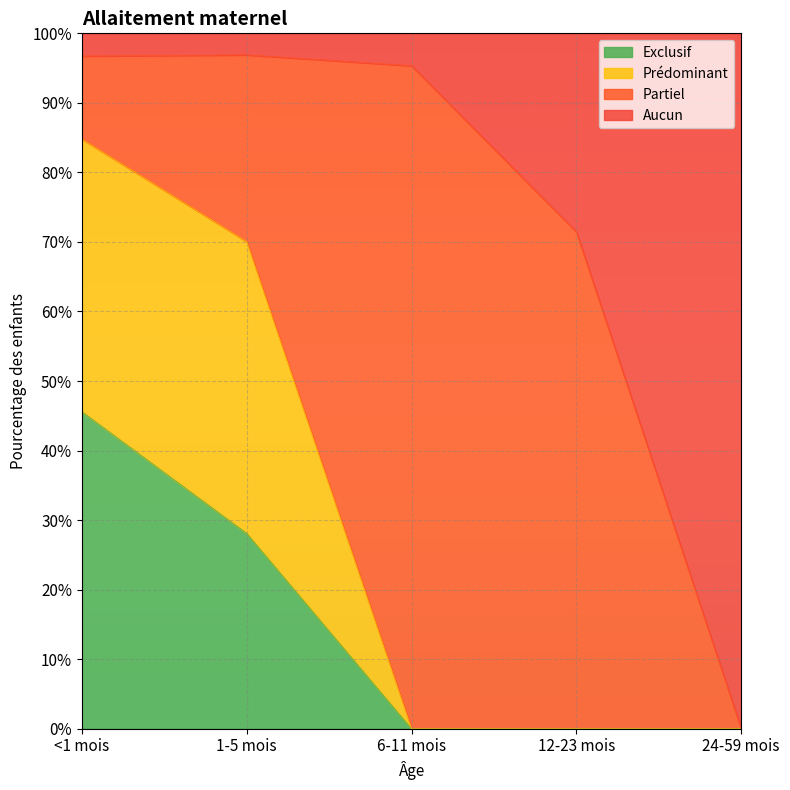

What are all the series names shown in the legend?

Exclusif, Prédominant, Partiel, Aucun